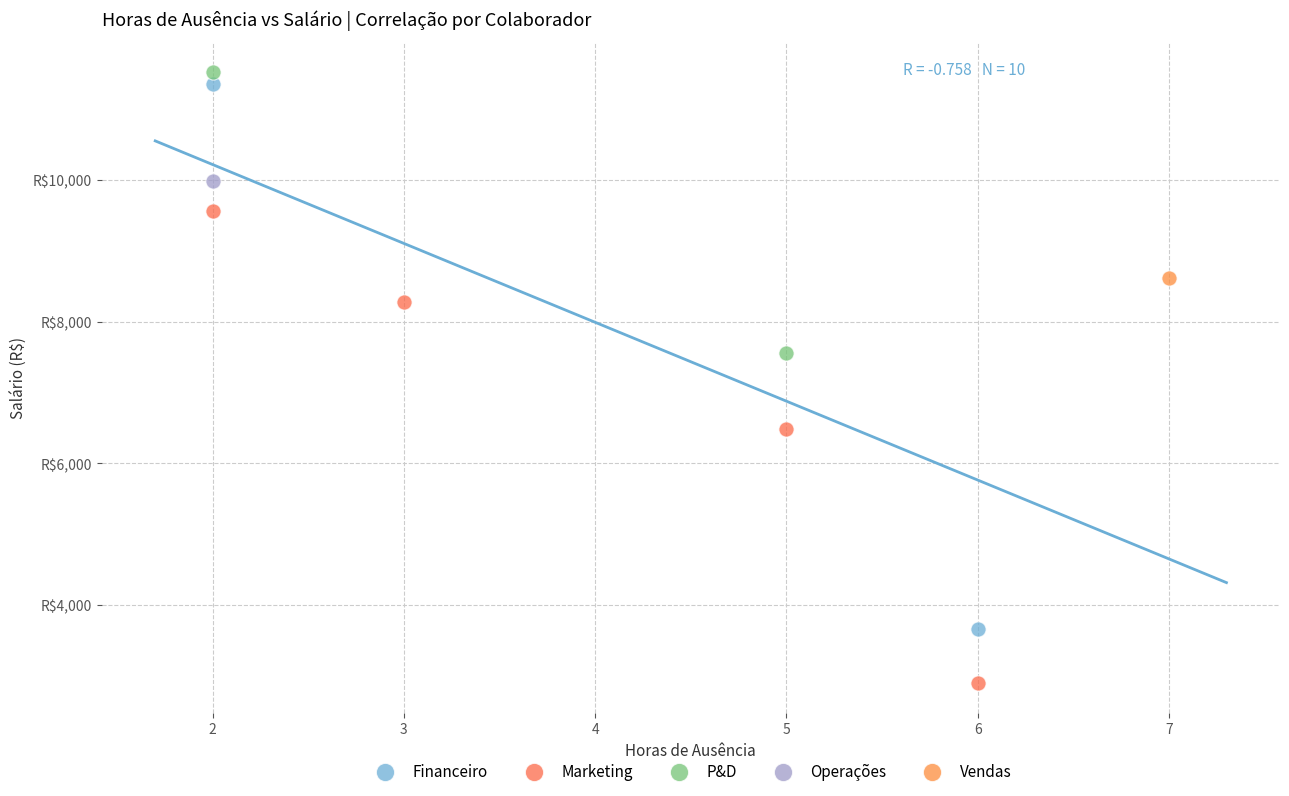

What are all the series names shown in the legend?

Financeiro, Marketing, P&D, Operações, Vendas